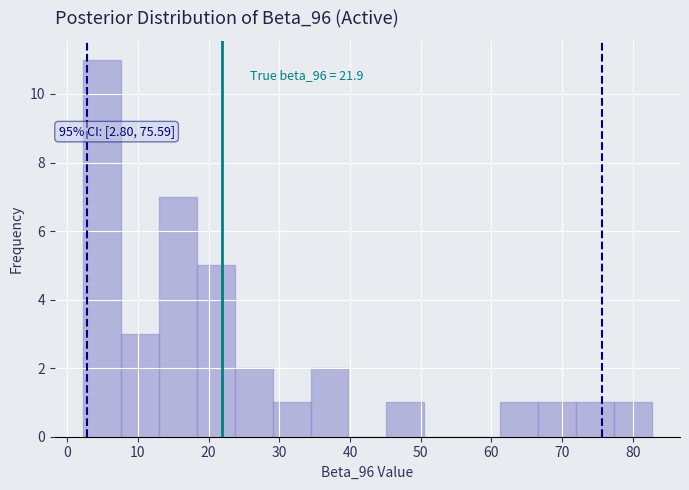

Over which range of the x-axis is the bar tallest?

2 to 8